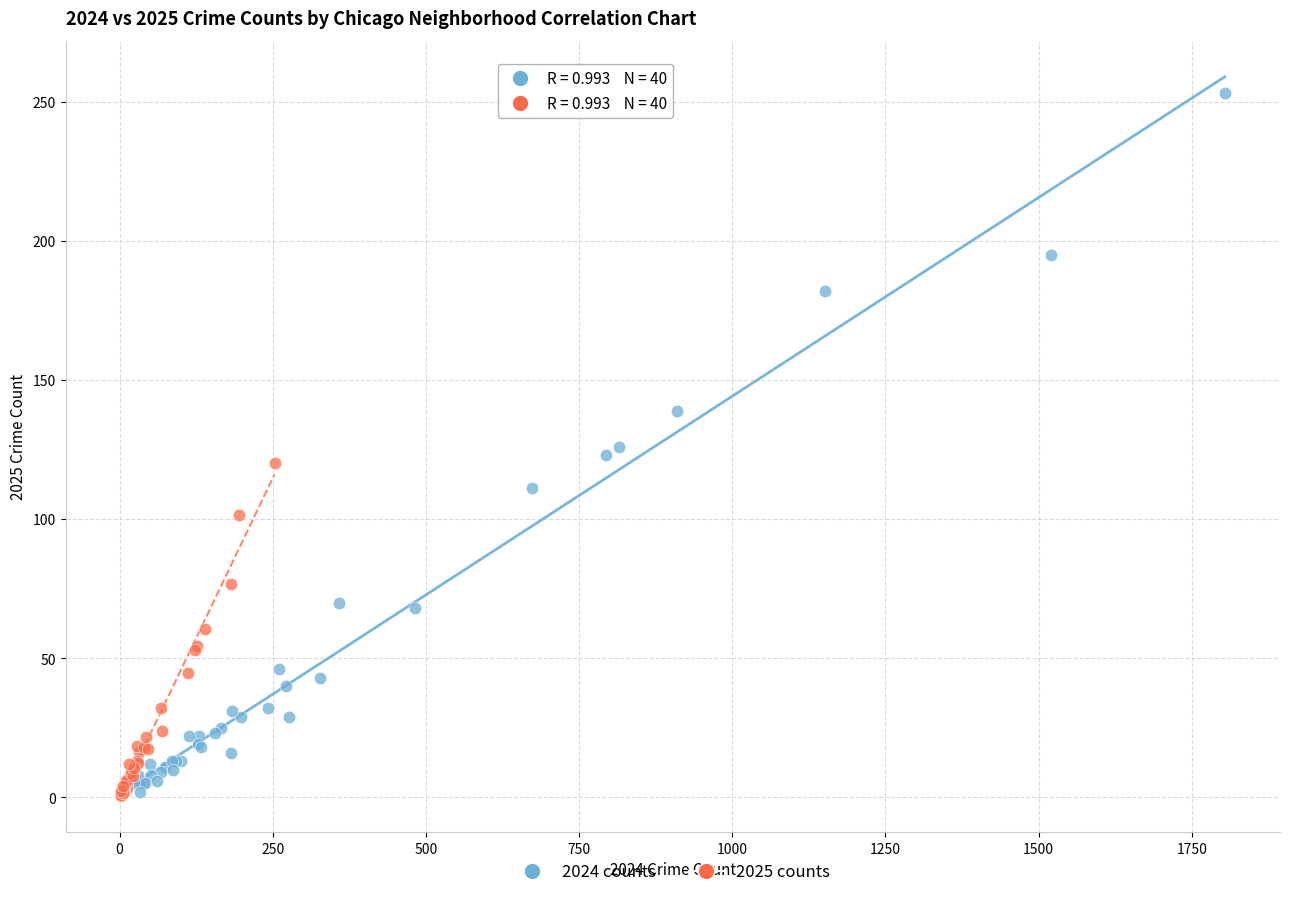

Which series reaches the maximum Y coordinate?

2024 counts